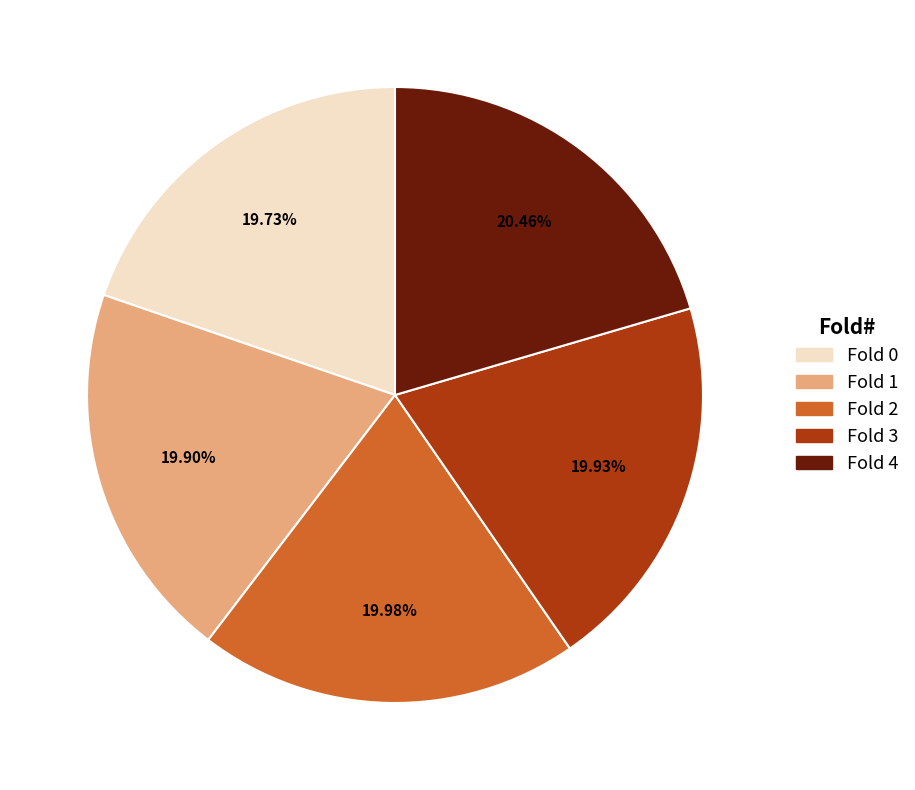

Does Fold 1 represent more than half of the total?

No